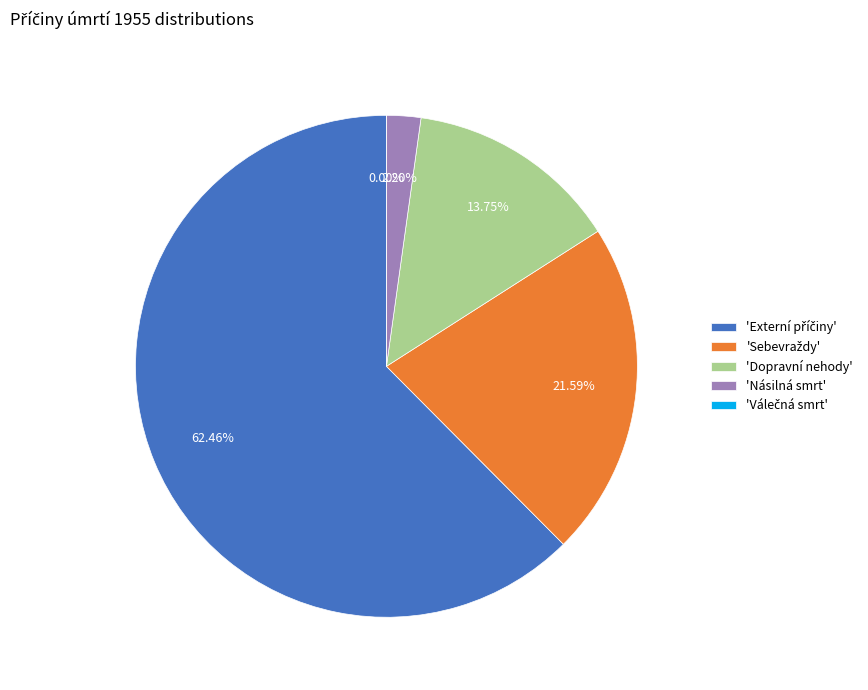

The Násilná smrt slice represents 2% of the pie. True or false?

True